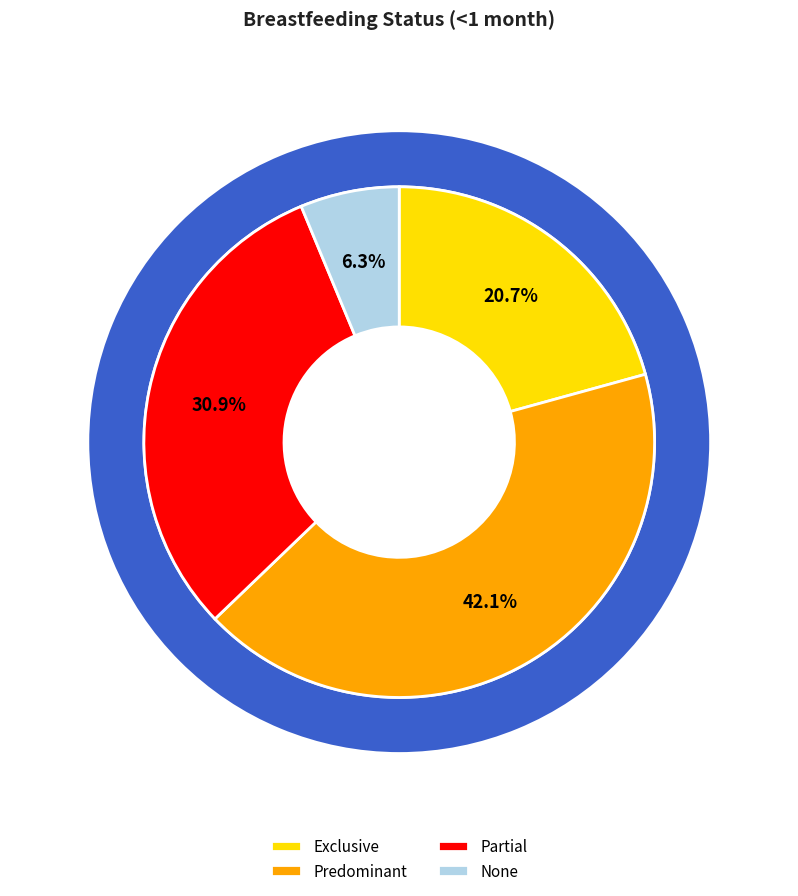

How many slices are in this pie chart?

4